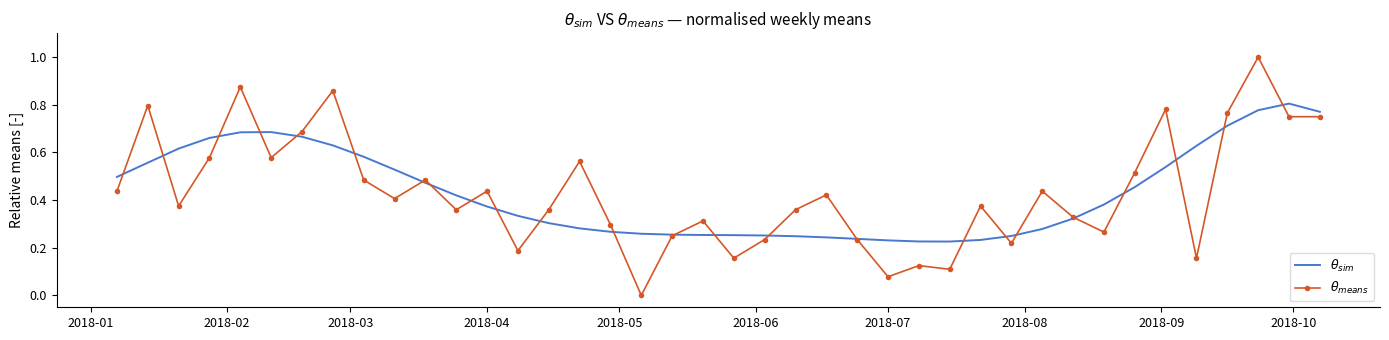

What is the maximum value shown in the chart?

1.0